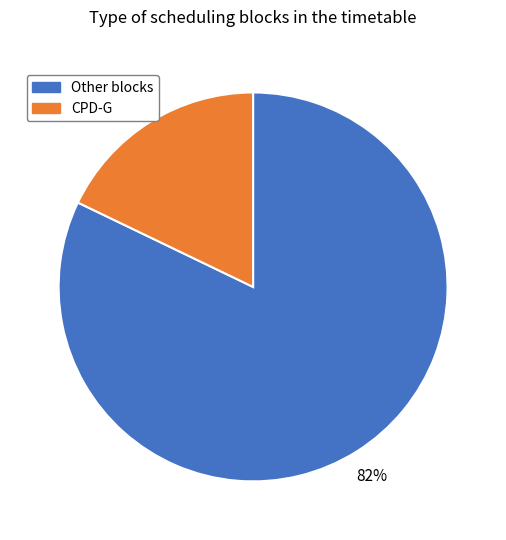

To the nearest percent, what percentage of the pie is Other blocks?

82%